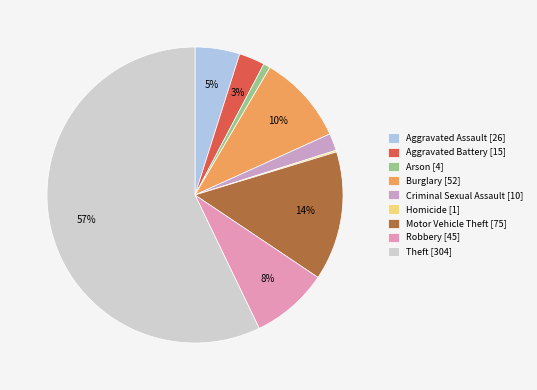

What is the smallest slice in the pie chart?

Homicide